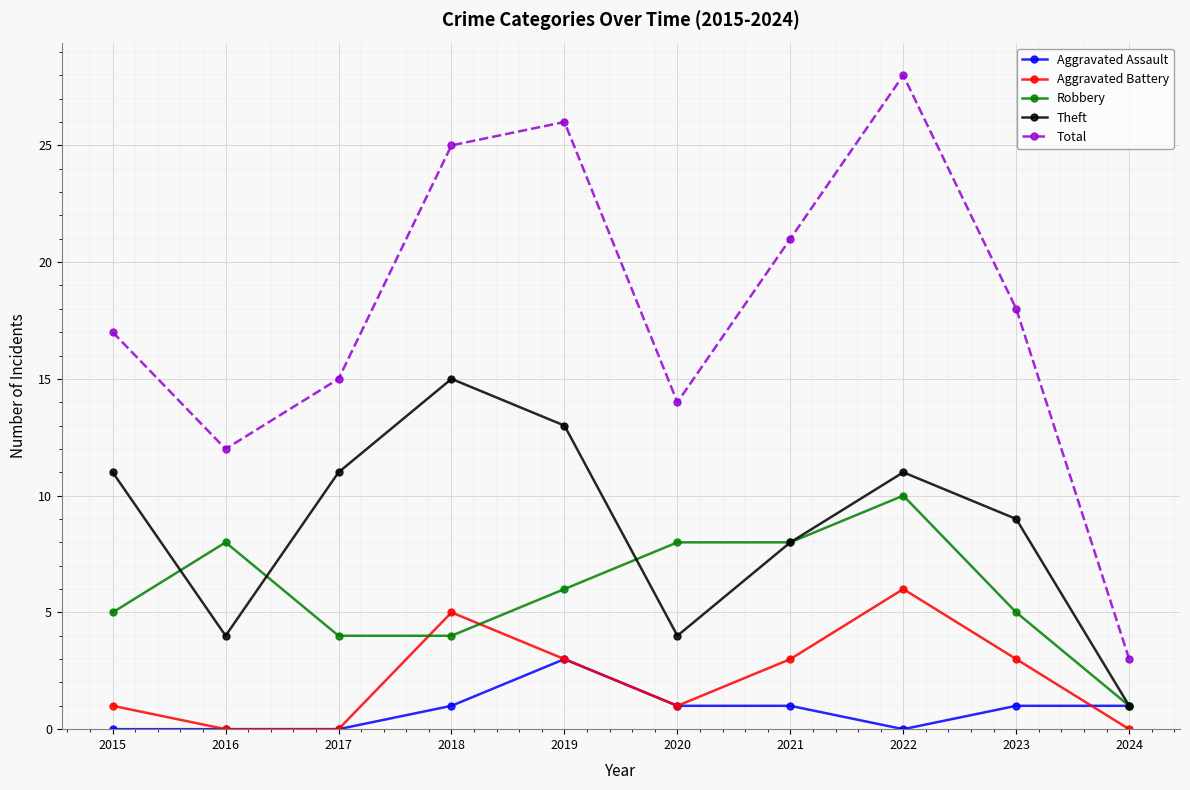

Rank the series by their maximum value, from lowest to highest.

Aggravated Assault, Aggravated Battery, Robbery, Theft, Total